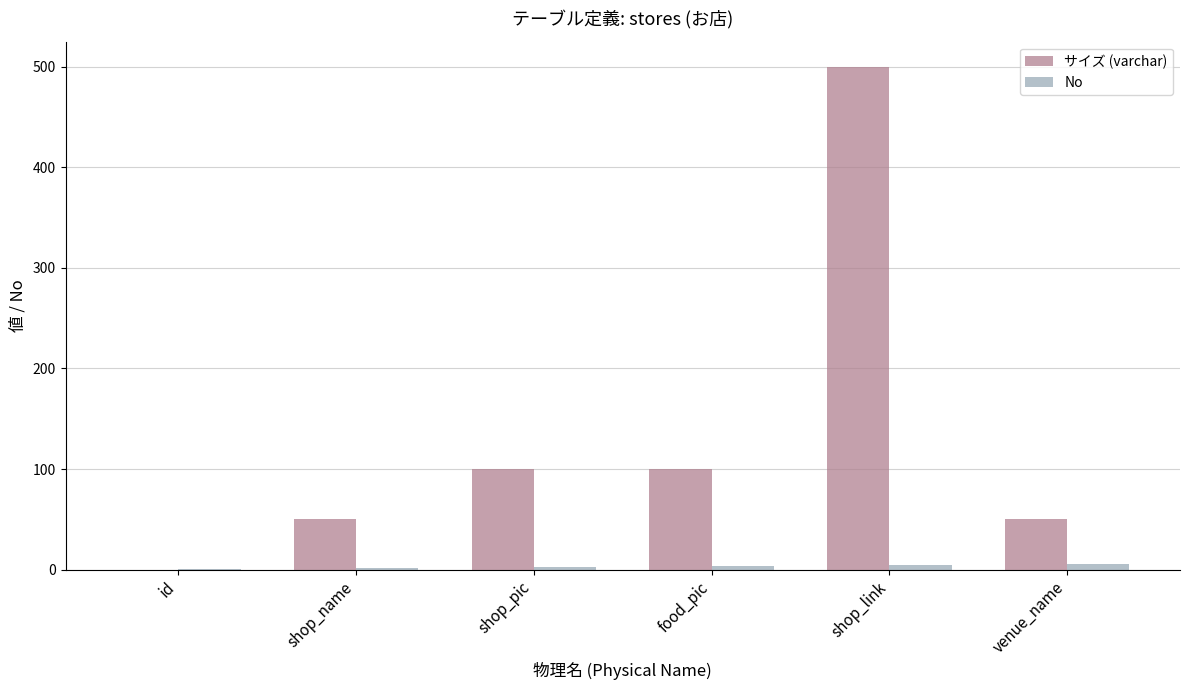

At which category is the sum across all series the highest?

shop_link